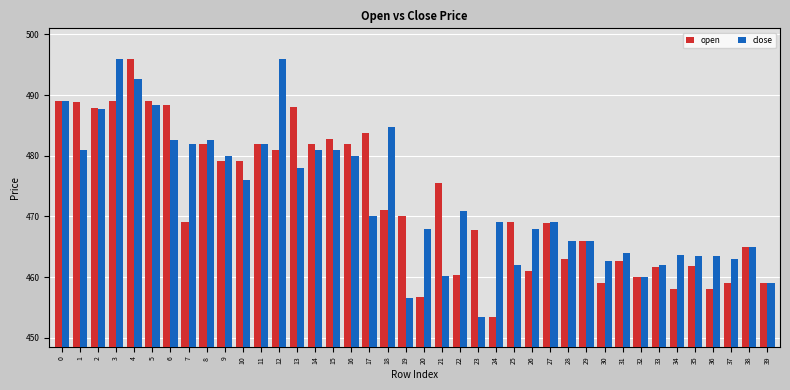

Count the number of data series in this chart.

2